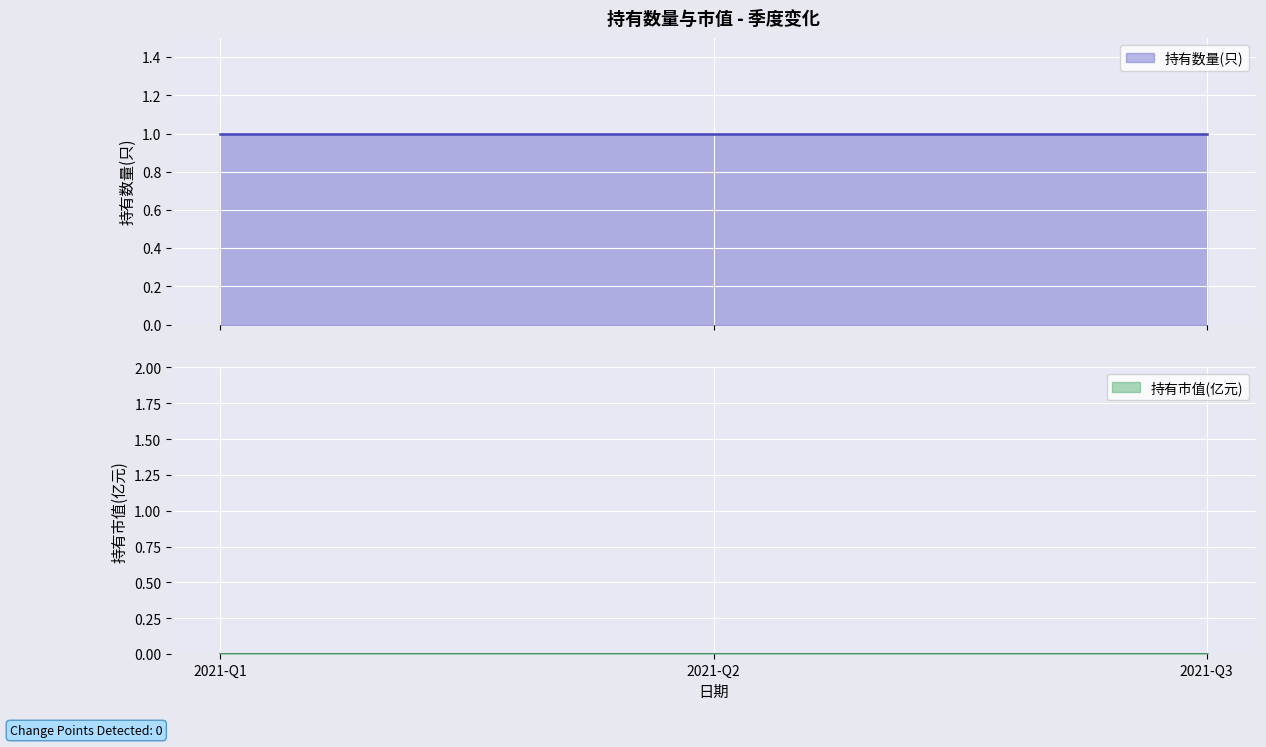

How many categories are shown in the chart?

3